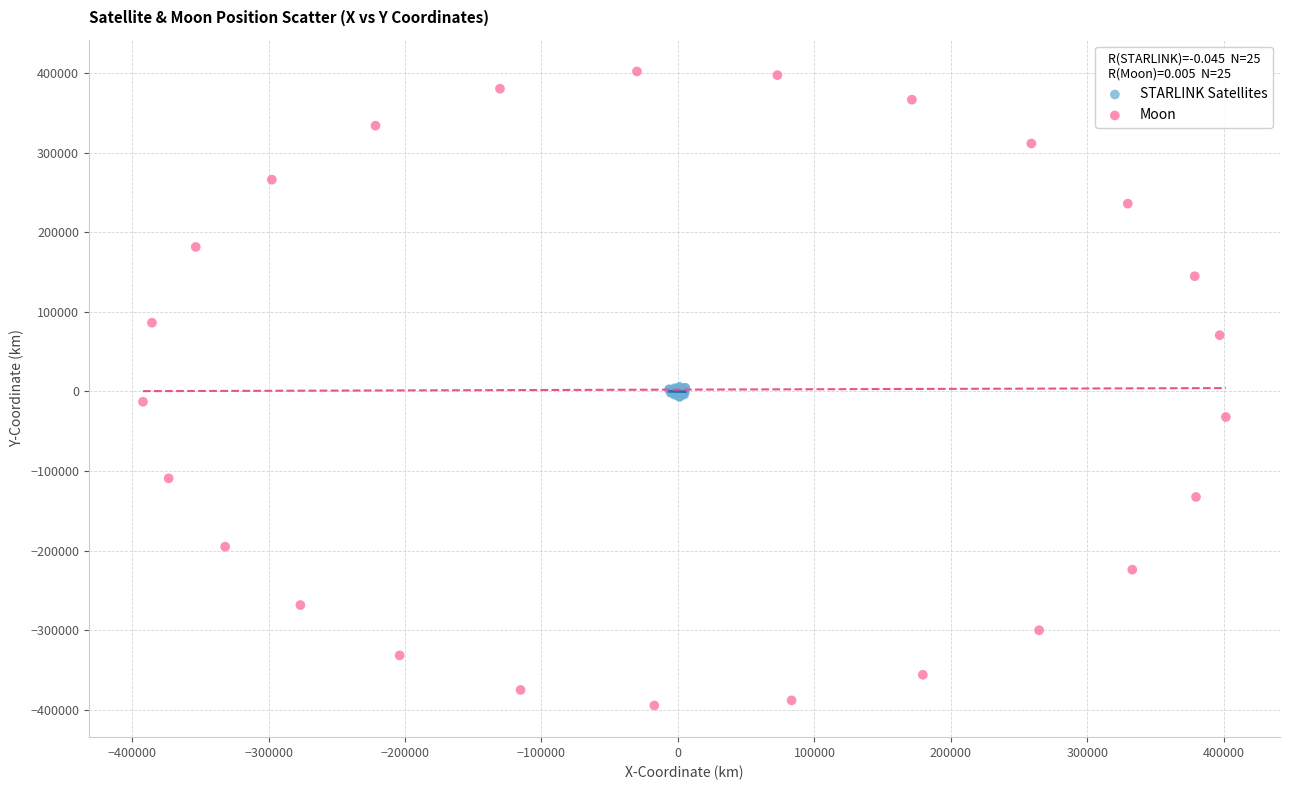

What are all the series names shown in the legend?

STARLINK Satellites, Moon